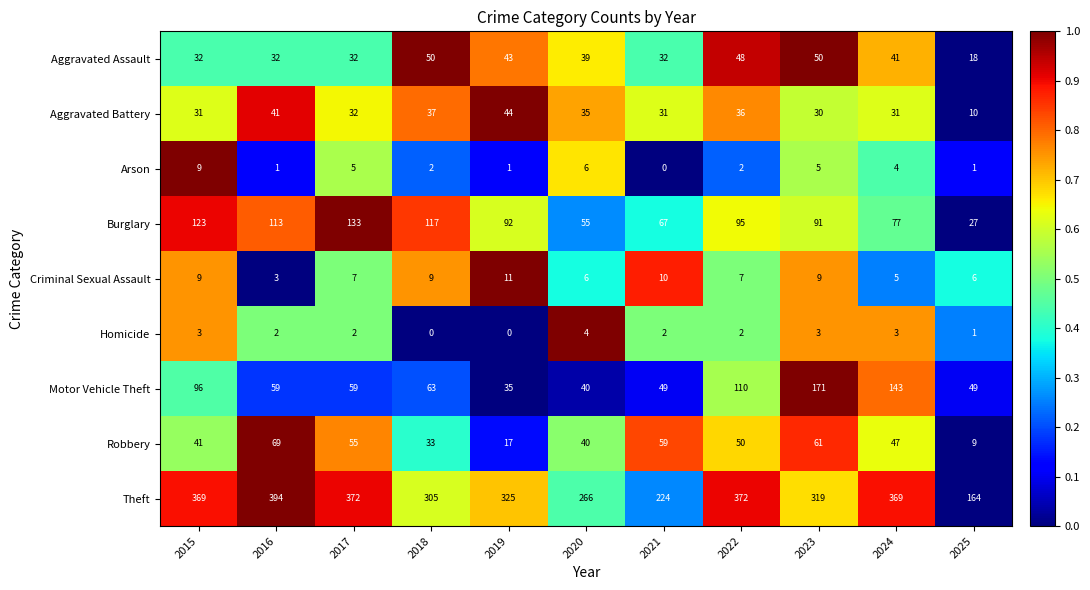

At how many categories does at least one series exceed 0?

11